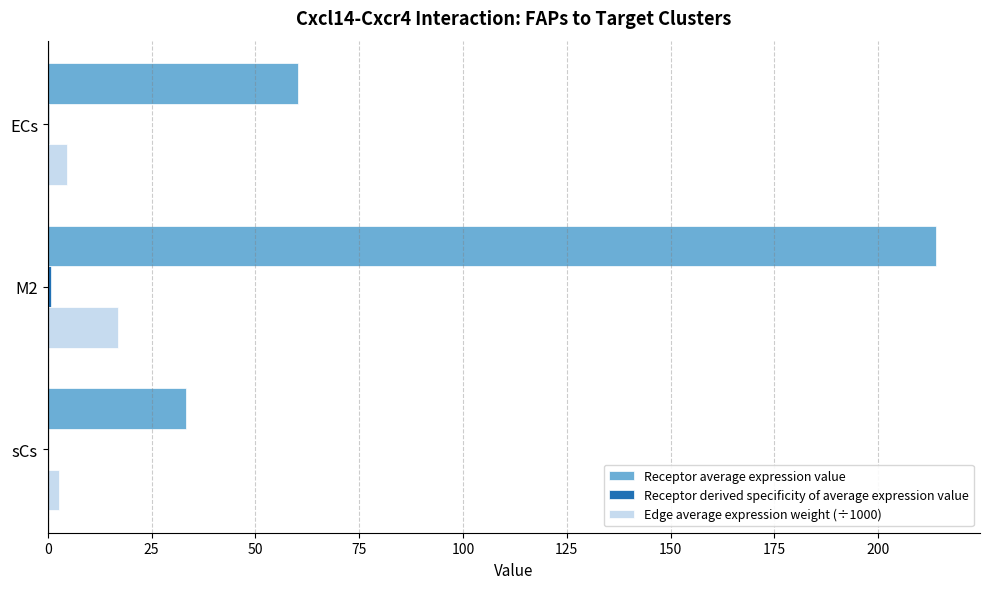

Between ECs and sCs, which series saw the biggest shift?

Receptor average expression value